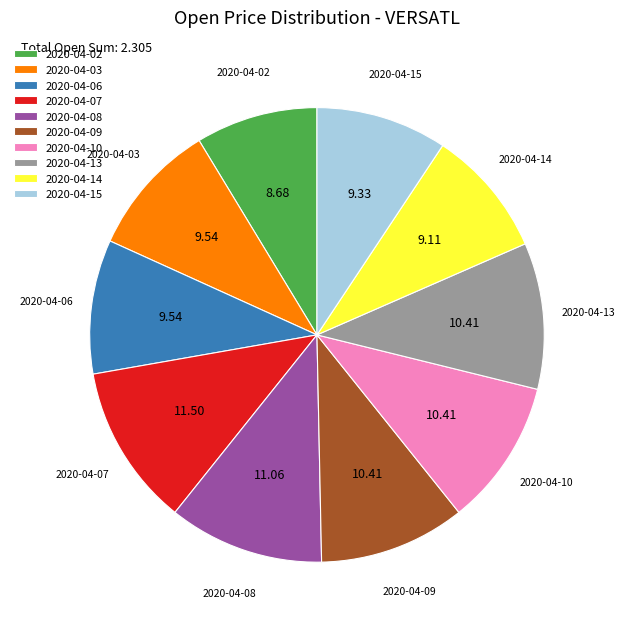

Combined, do 2020-04-03 and 2020-04-10 account for over 50%?

No